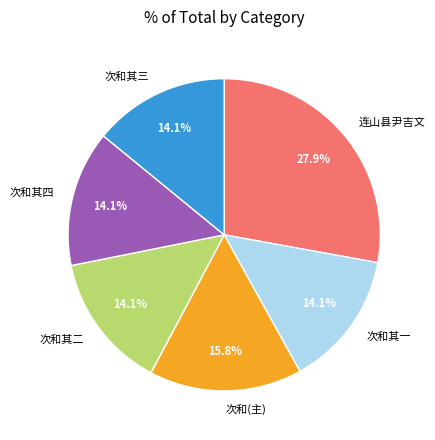

Is the sum of 次和(主) and 次和其三 greater than half?

No